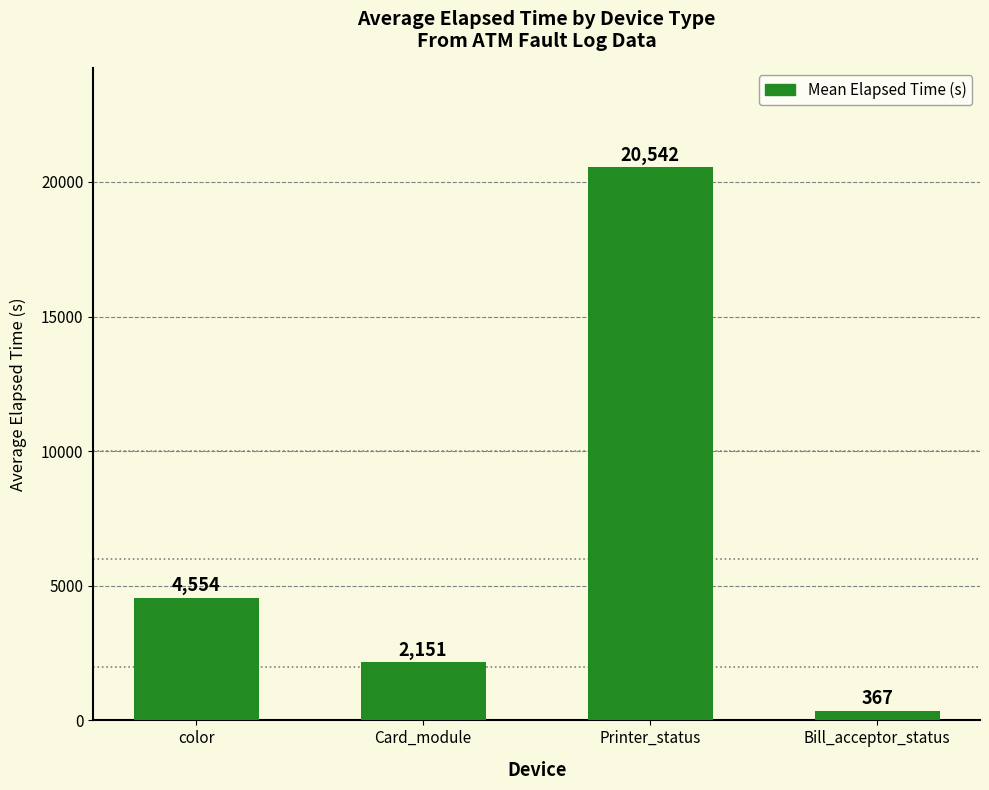

Which has a higher value, Bill_acceptor_status or Printer_status?

Printer_status